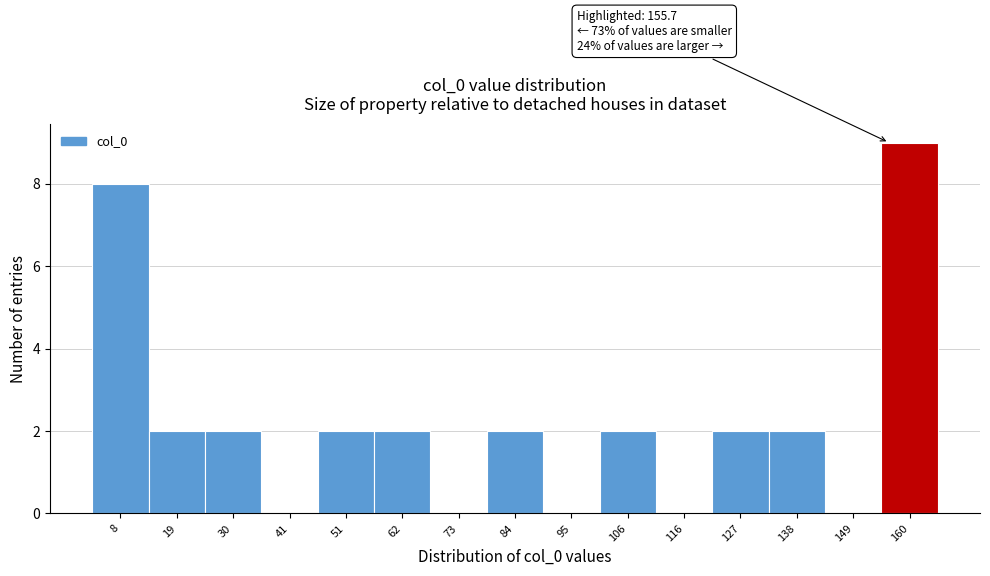

Which range on the x-axis has the tallest bar?

154 to 166